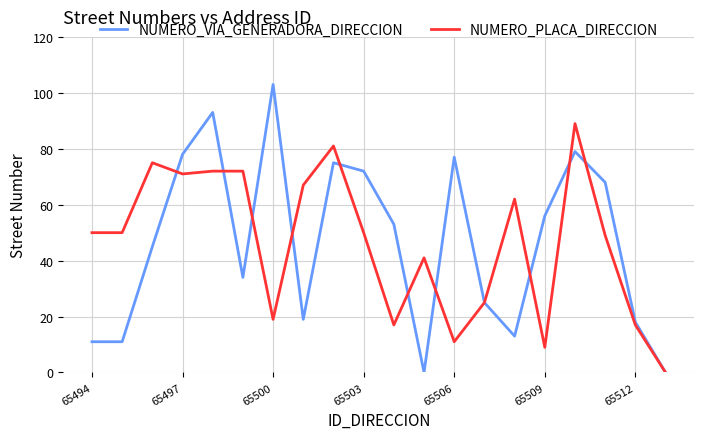

Which series has the widest spread of values?

NUMERO_VIA_GENERADORA_DIRECCION